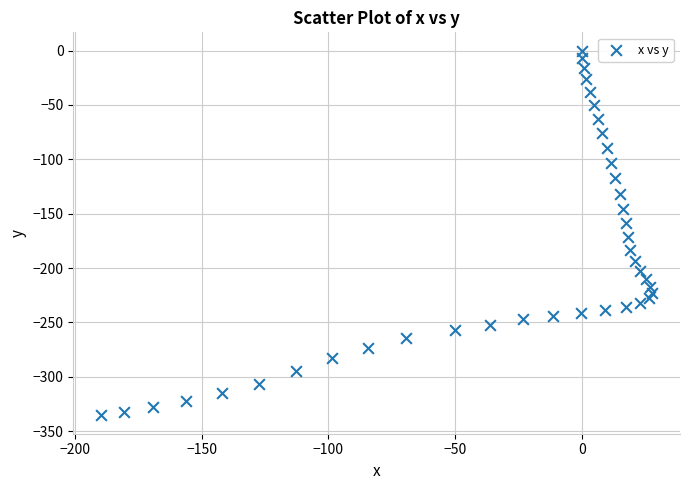

What is the range of Y values (max minus min)?

335.6